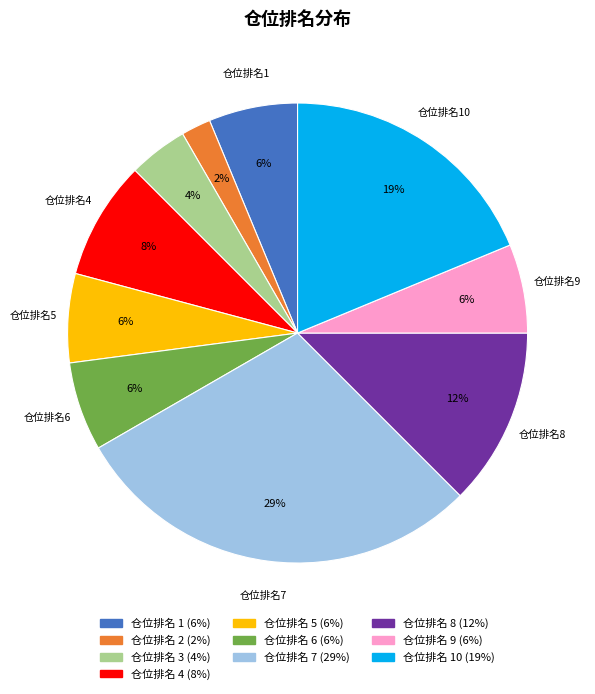

Does any single category account for the majority?

No